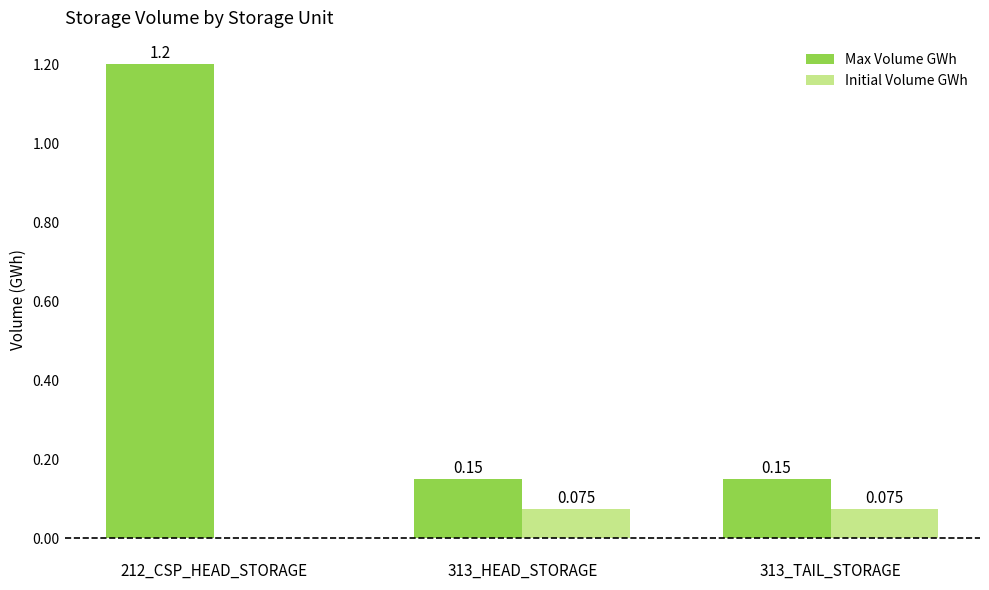

Between 212_CSP_HEAD_STORAGE and 313_TAIL_STORAGE, which series saw the biggest shift?

Max Volume GWh